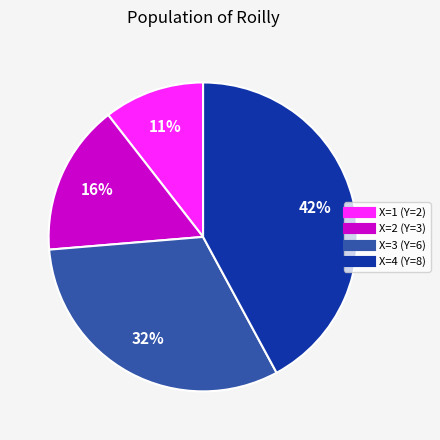

To the nearest percent, what is the average slice percentage?

25%